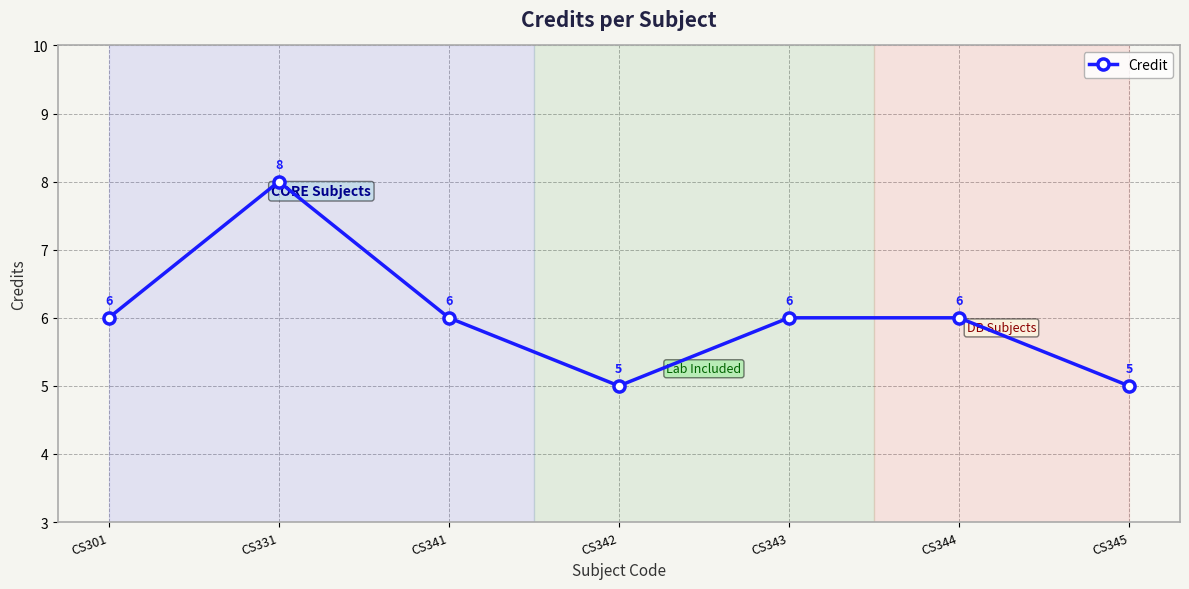

What is the smallest value displayed?

5